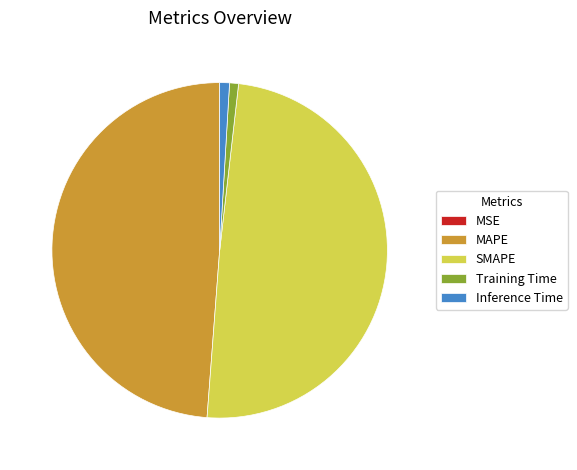

True or false: SMAPE accounts for 49% of the total.

True